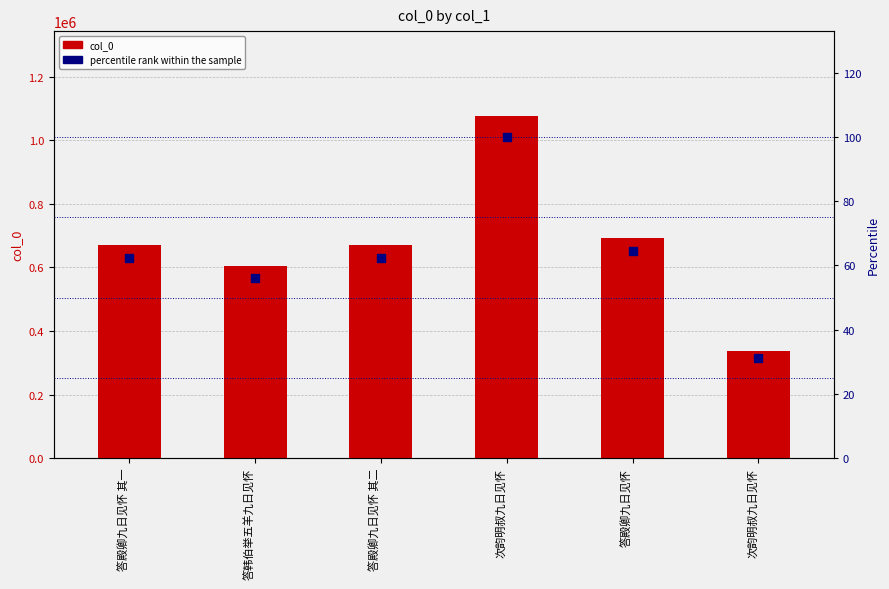

What are all the series names shown in the legend?

col_0, percentile rank within the sample